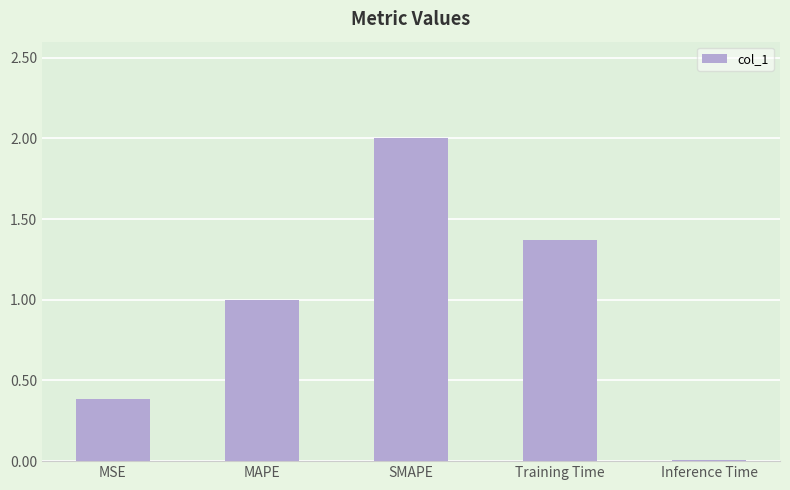

What is the approximate value at MSE?

0.4